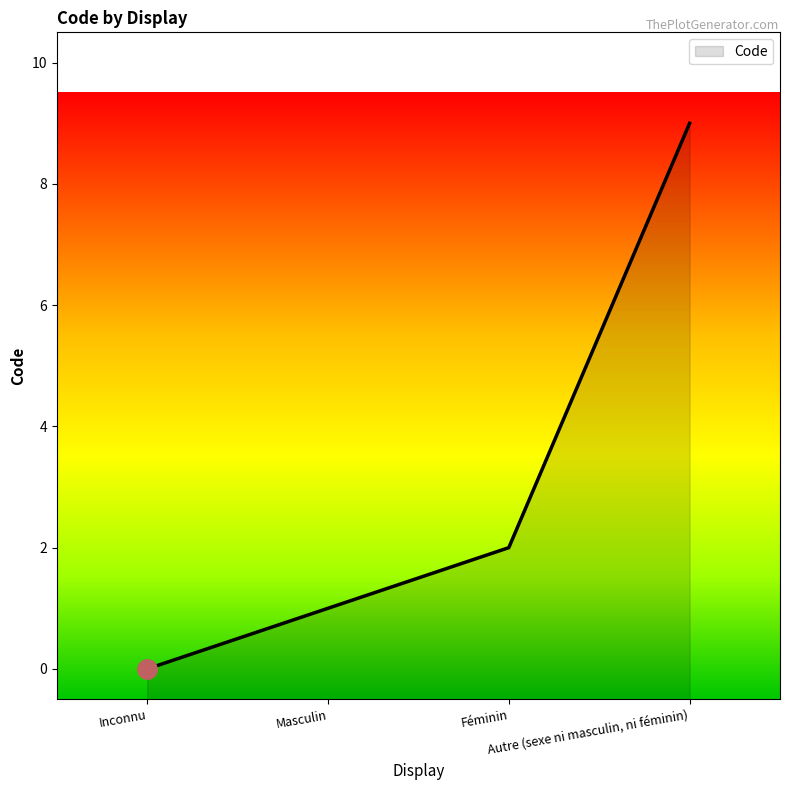

True or false: the data shows 1 at Masculin.

True